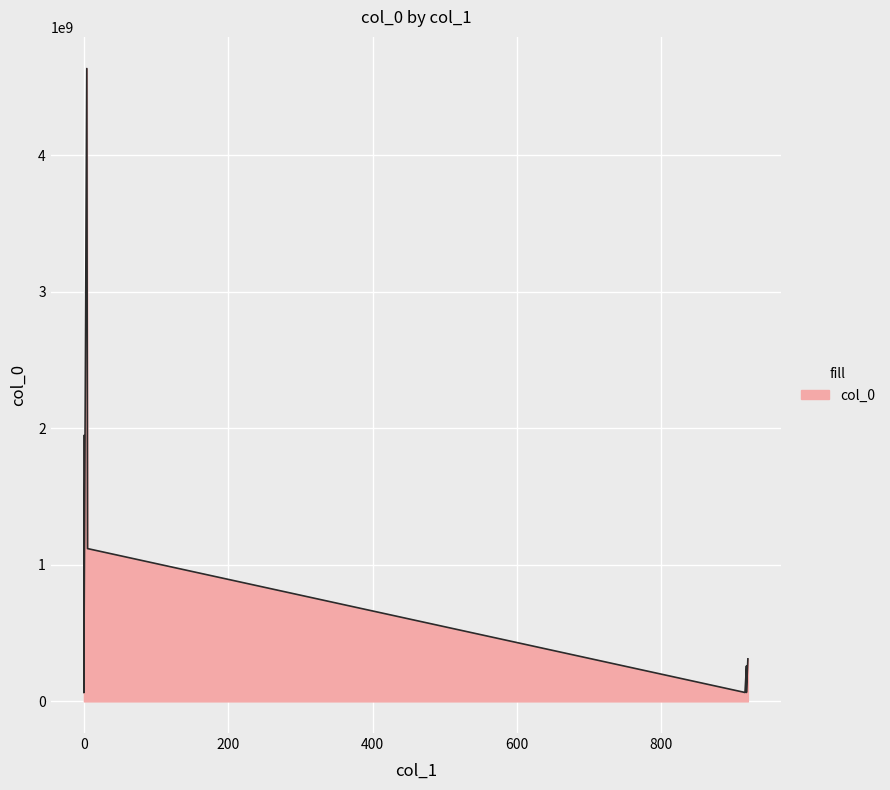

What is the sum of the values at 920 and 918?

571536413